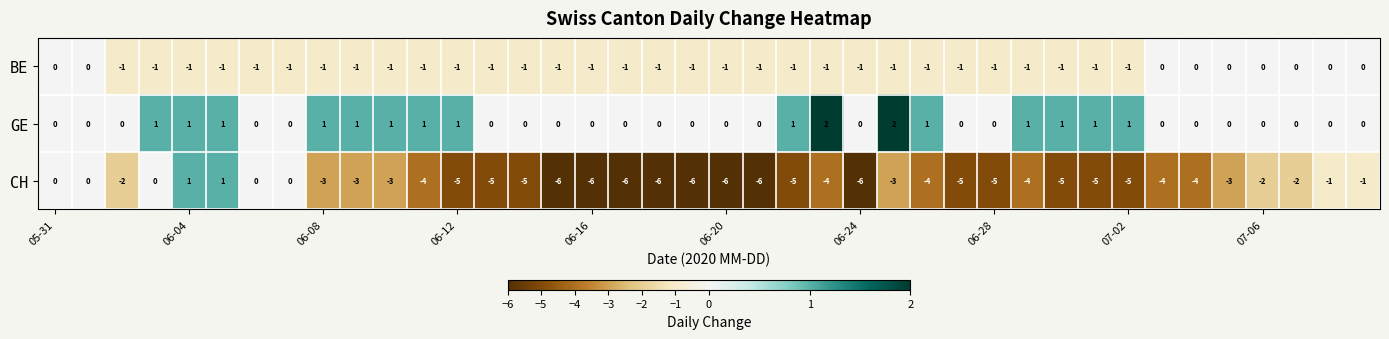

How many CH values are between -5 and -2?

23